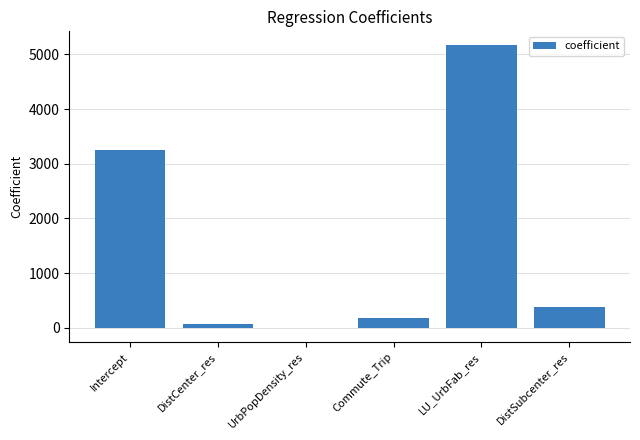

Which has a higher value, LU_UrbFab_res or Intercept?

LU_UrbFab_res